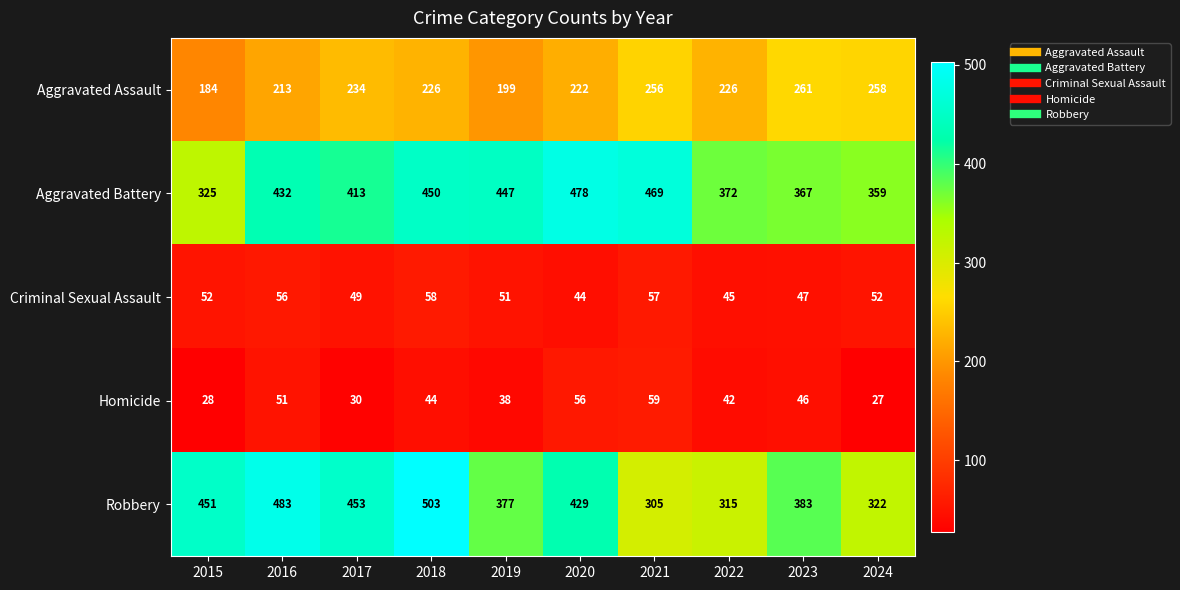

The Aggravated Battery series shows 510 at 2024. True or false?

False